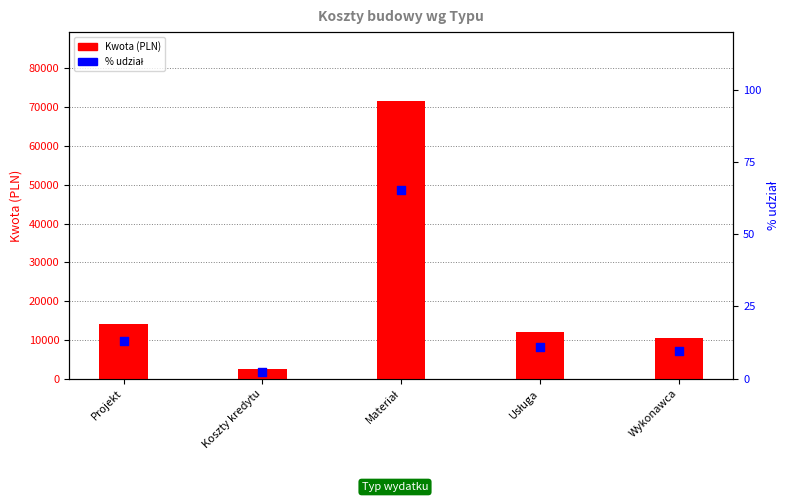

At how many categories does at least one series exceed 29574?

1